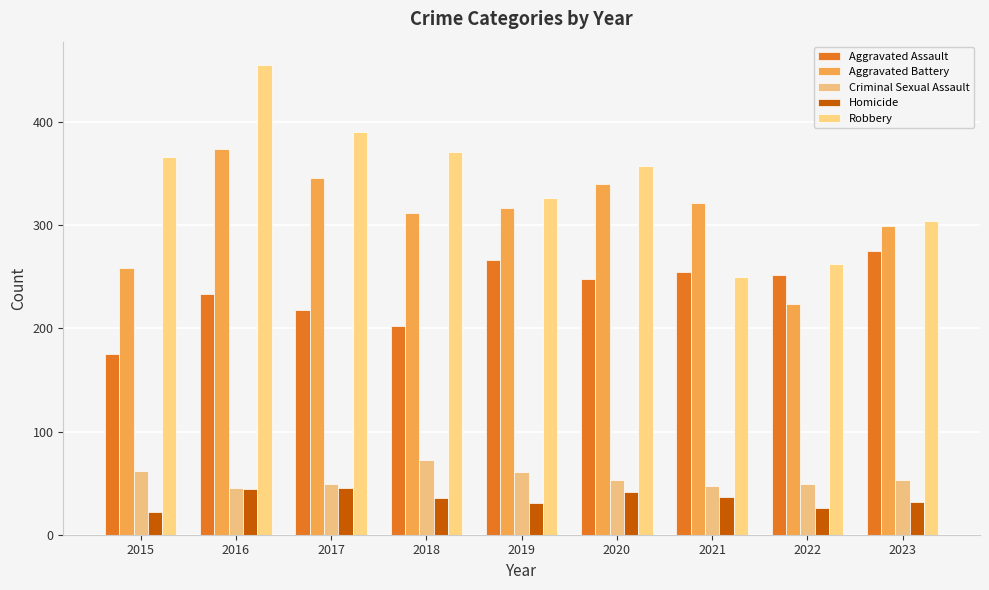

How many bars are there in each group?

5